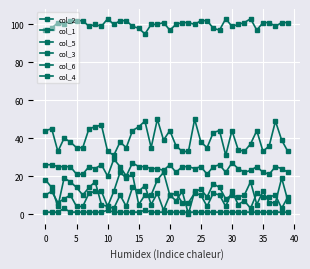

In col_2, how many points are lower than both neighbors (excluding endpoints)?

11